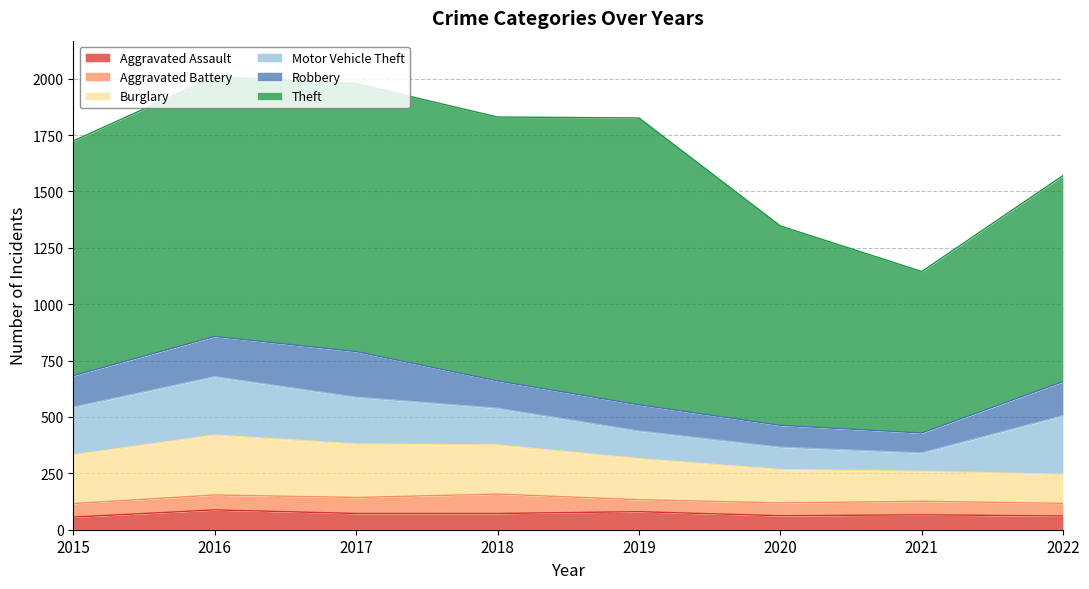

Reading left to right, transcribe all the data shown in this chart.

Aggravated Assault: 56	88	72	72	80	62	66	61
Aggravated Battery: 60	66	71	86	53	57	60	56
Burglary: 216	266	237	218	182	148	133	129
Motor Vehicle Theft: 212	259	208	163	123	99	82	260
Robbery: 139	178	202	121	116	97	88	151
Theft: 1041	1151	1188	1170	1272	884	716	914